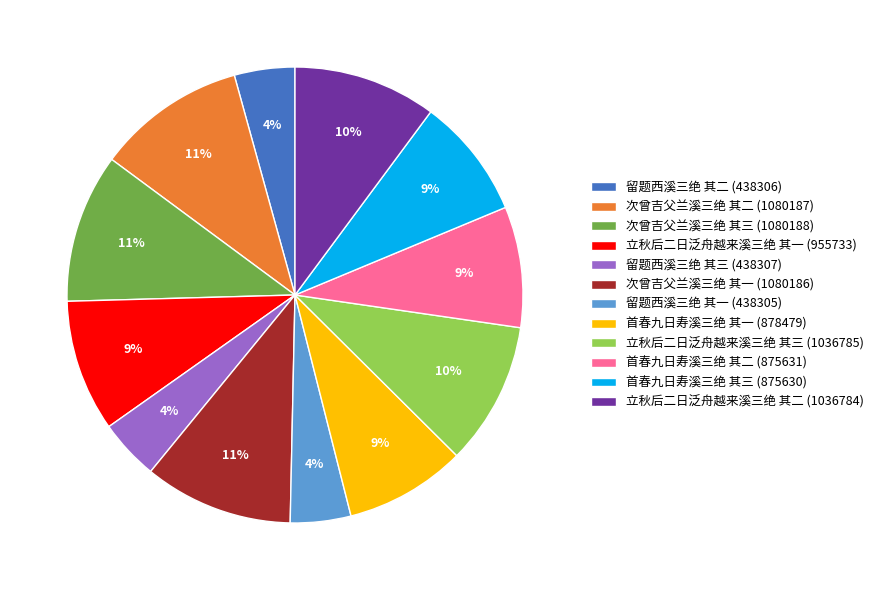

Which has a higher value, 次曾吉父兰溪三绝 其一 (1080186) or 留题西溪三绝 其一 (438305)?

次曾吉父兰溪三绝 其一 (1080186)